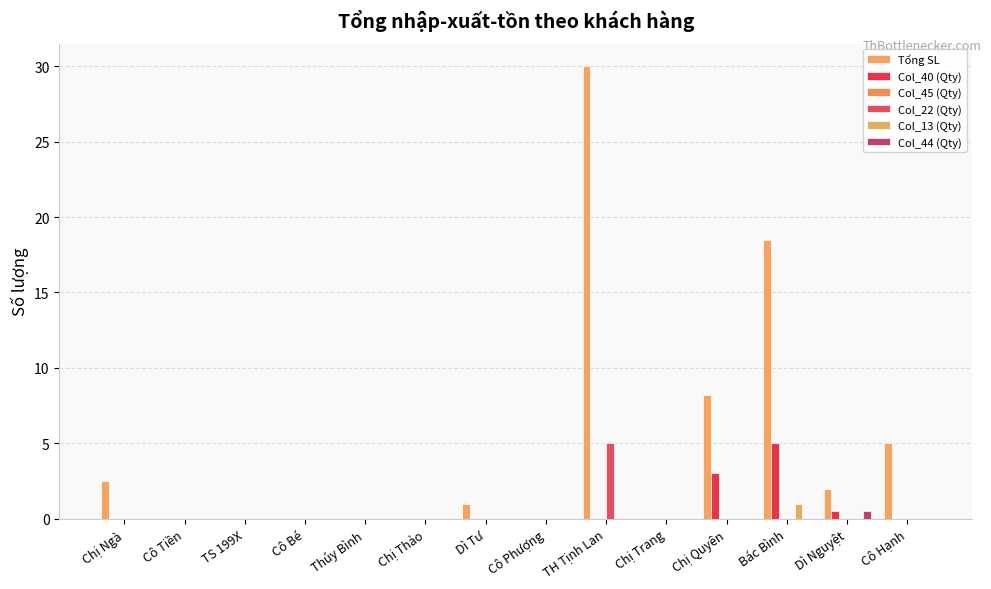

Count the number of data series in this chart.

5